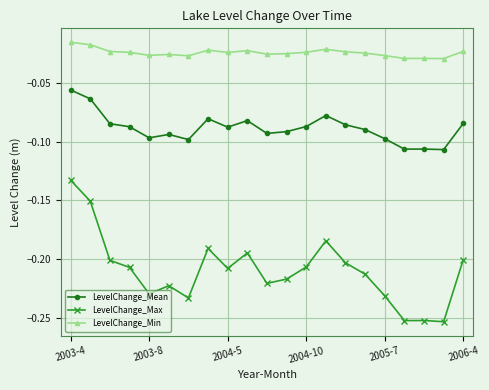

True or false: LevelChange_Mean and LevelChange_Min cross at least once.

False